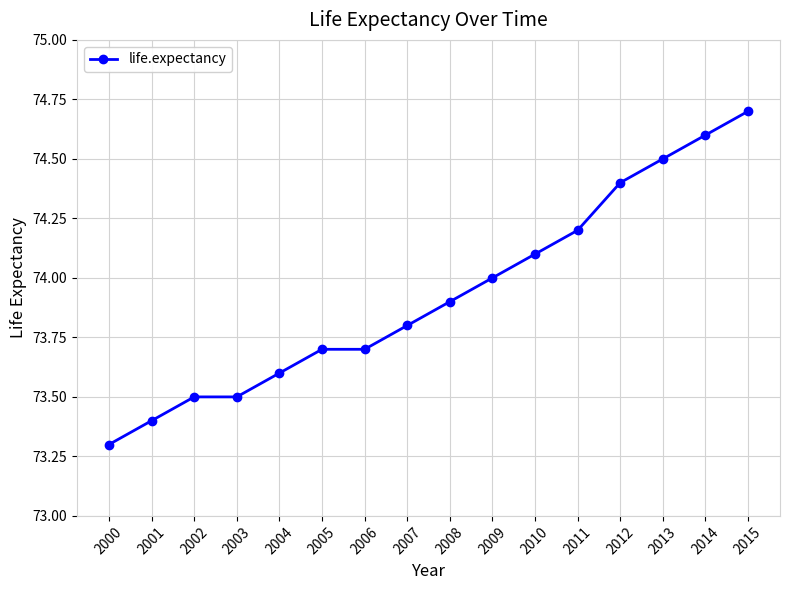

Does the chart display data point markers on the line(s)?

Yes